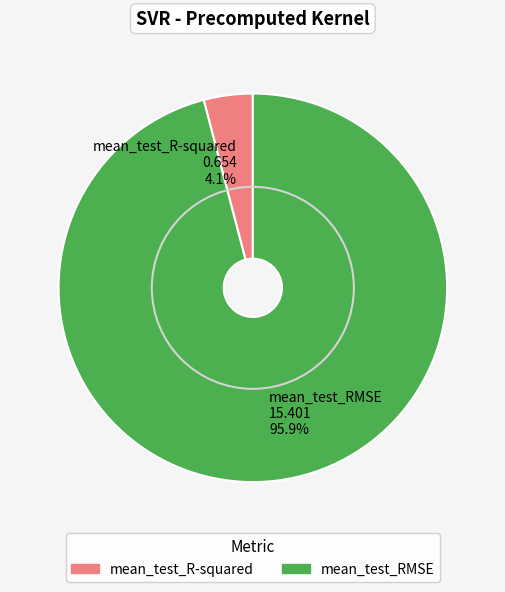

Which has a higher value, mean_test_RMSE or mean_test_R-squared?

mean_test_RMSE